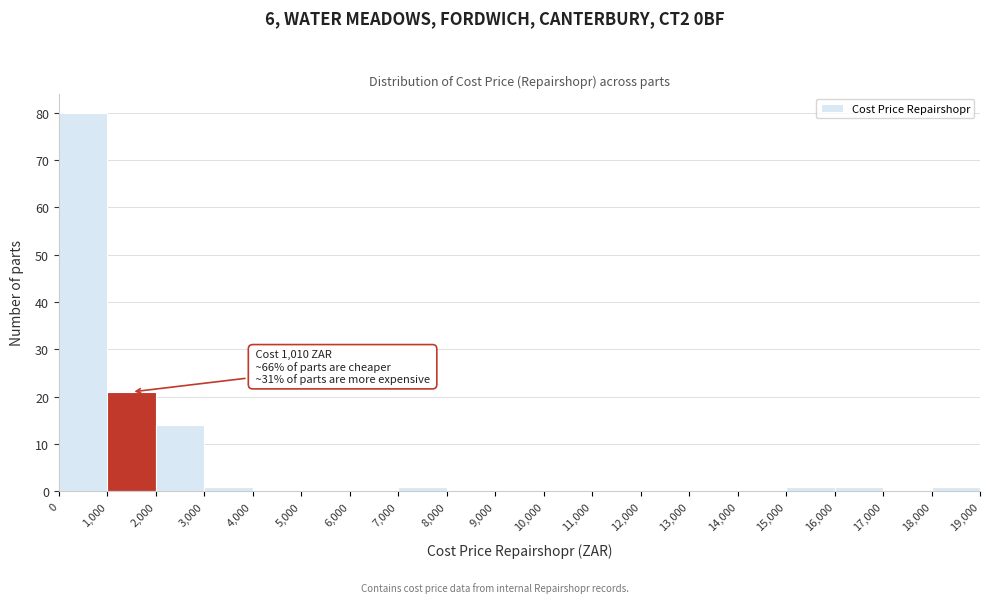

Over which range of the x-axis is the bar tallest?

0 to 1,000